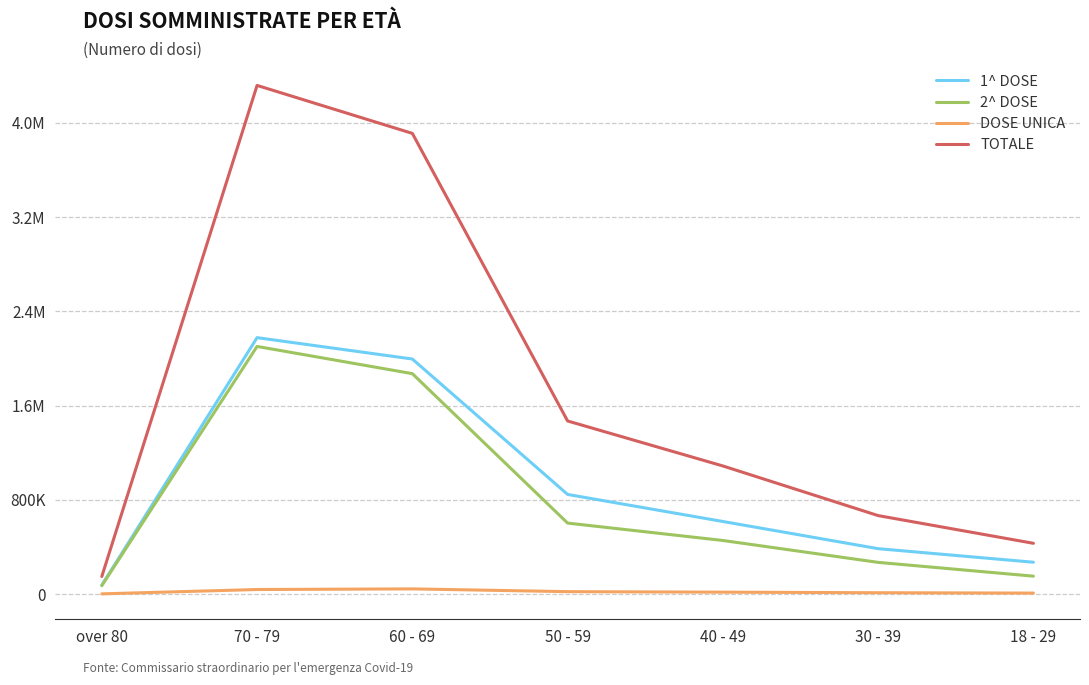

Is the value of 2^ DOSE at 18 - 29 greater than the value of TOTALE at 30 - 39?

No